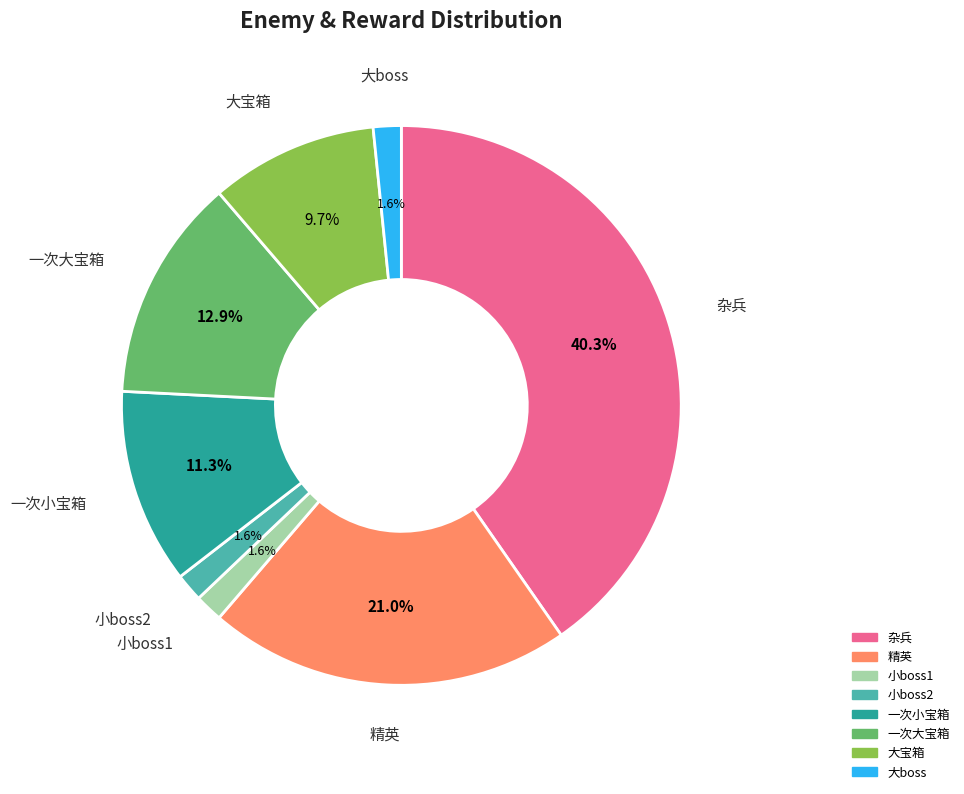

What is the ratio of the value at 小boss1 to the value at 小boss2?

1.0